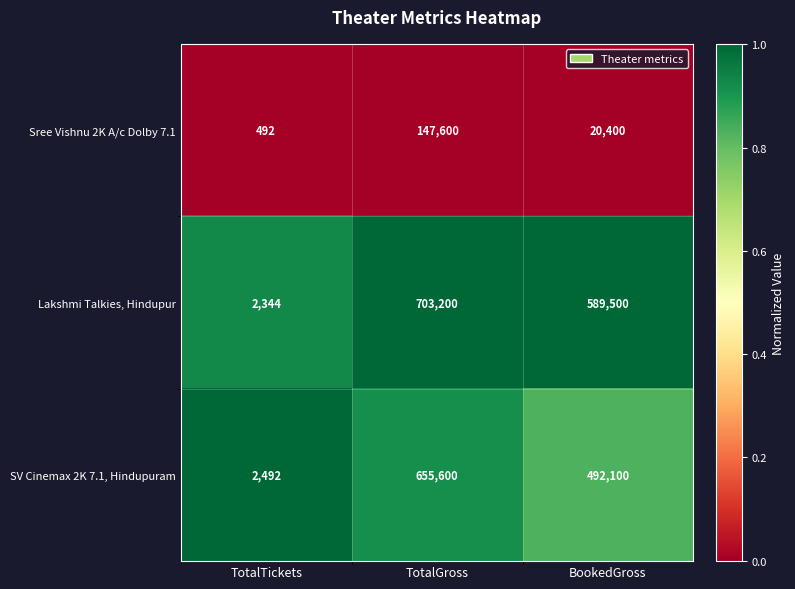

The value of Sree Vishnu 2K A/c Dolby 7.1 at TotalGross is 89946. True or false?

False